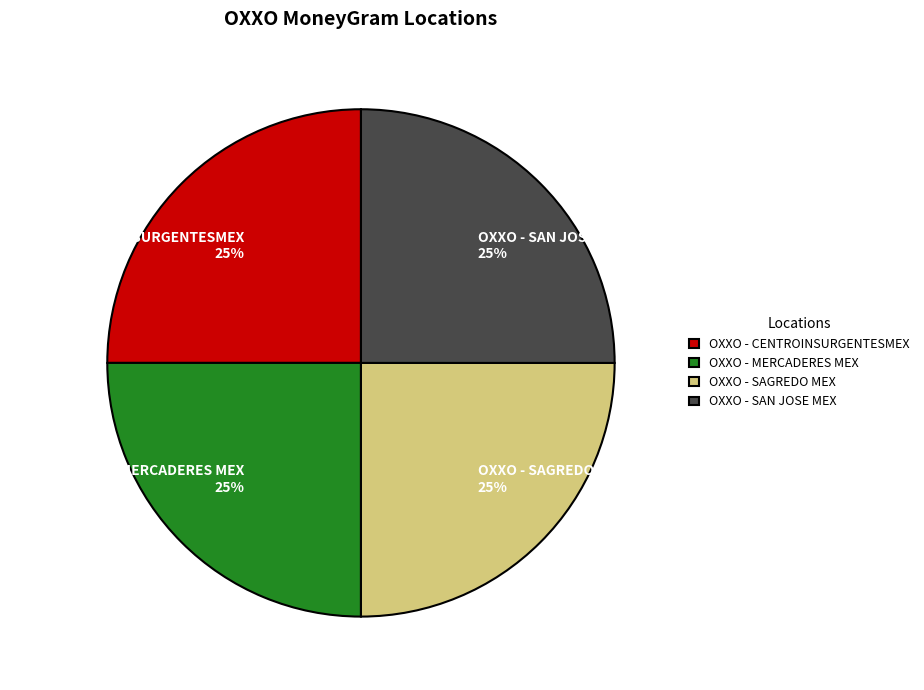

How many slices are in this pie chart?

4